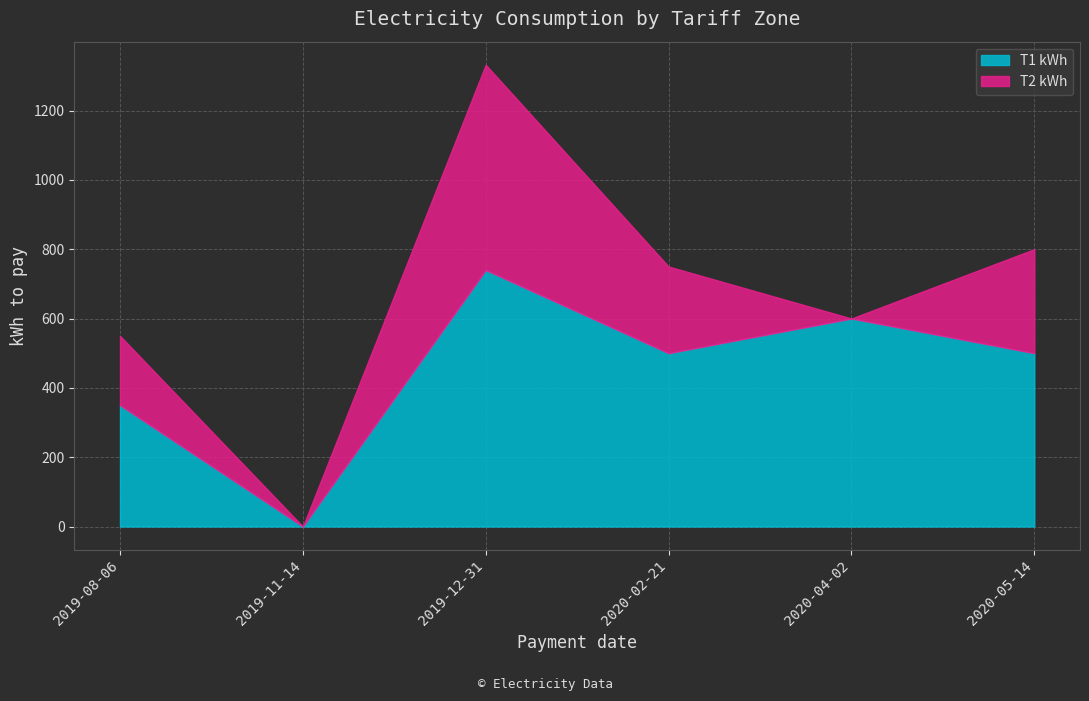

Does the chart display data point markers on the line(s)?

No